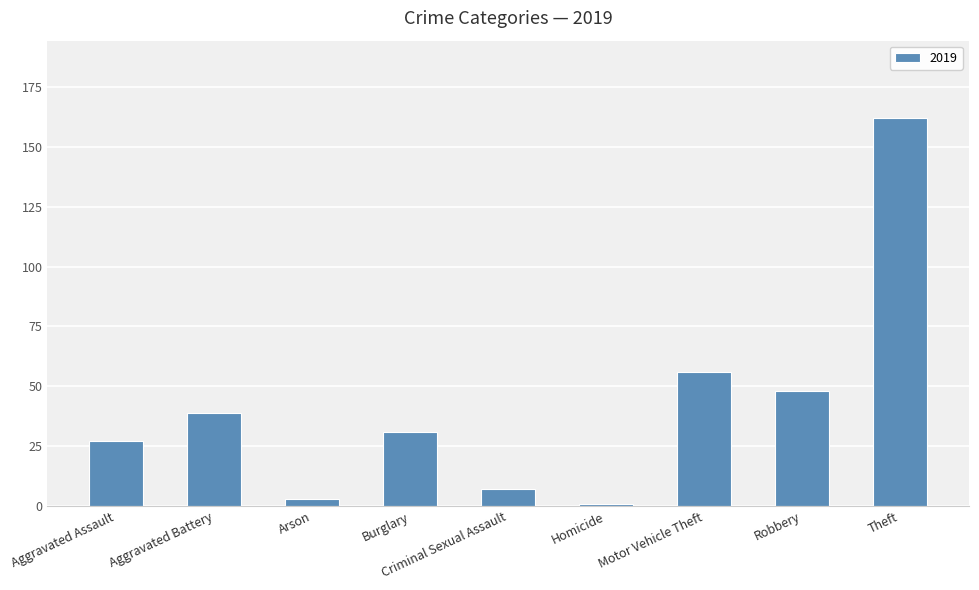

At which label is the value closest to 81?

Motor Vehicle Theft